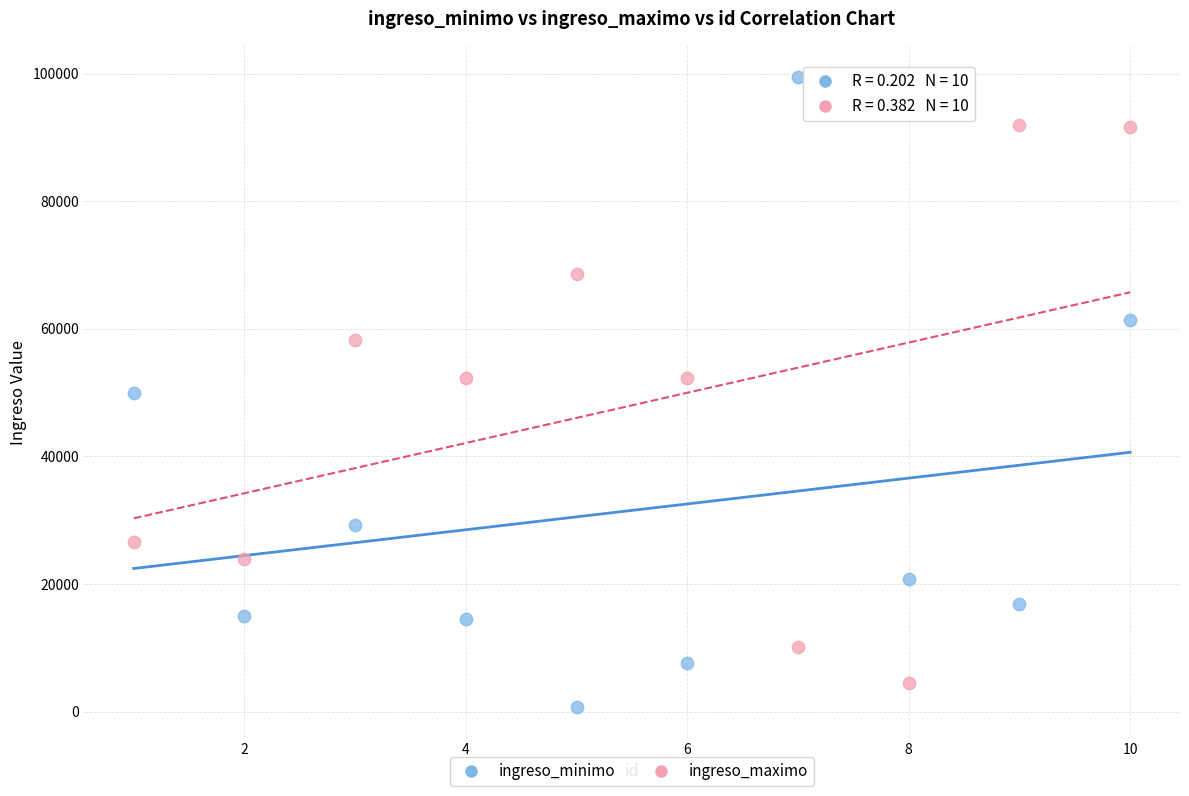

Which series has the largest Y range (max minus min)?

ingreso_minimo